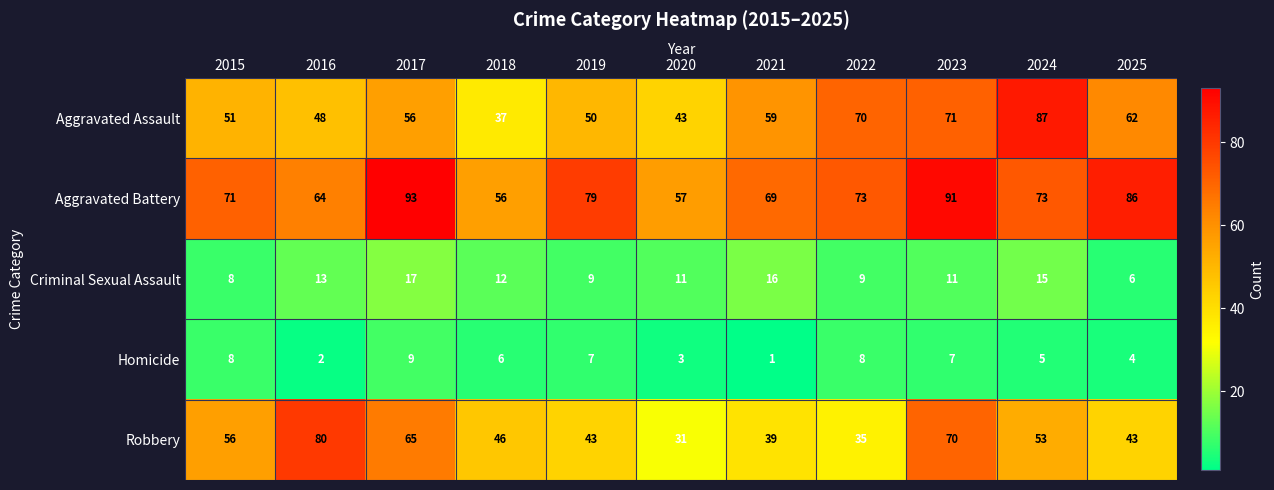

At which label does Homicide reach its minimum?

2021